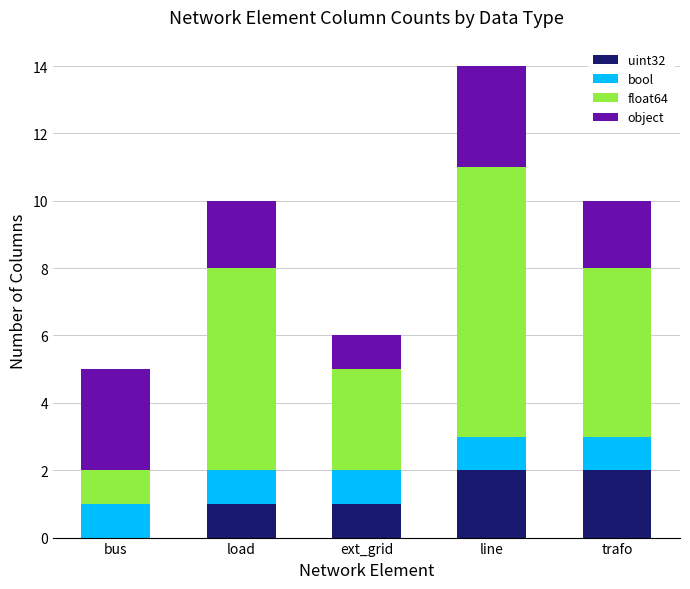

True or false: uint32 has a value of 2 at line.

True